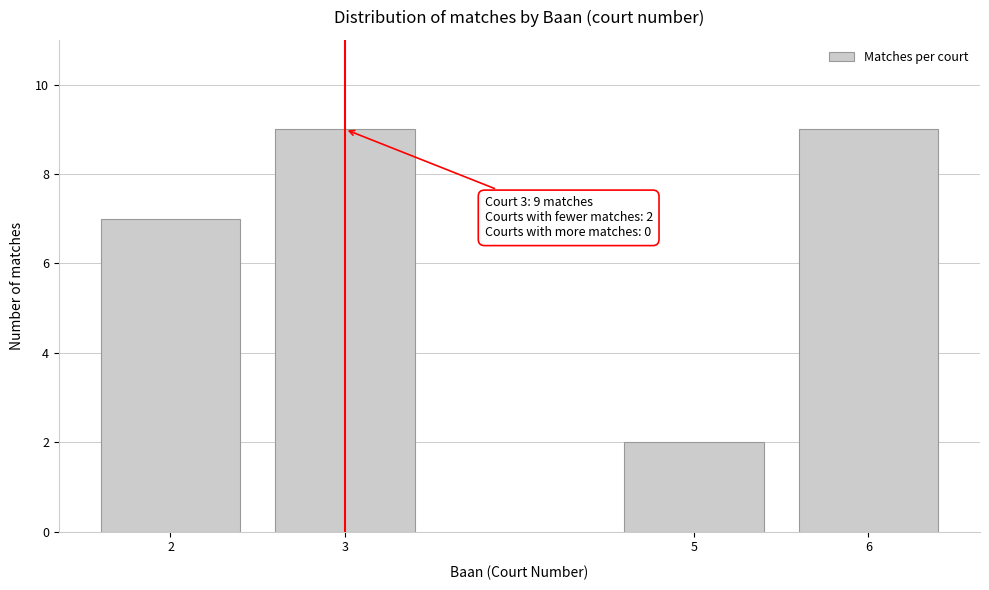

Reading left to right, what are all the values shown in this chart?

2=7	3=9	5=2	6=9